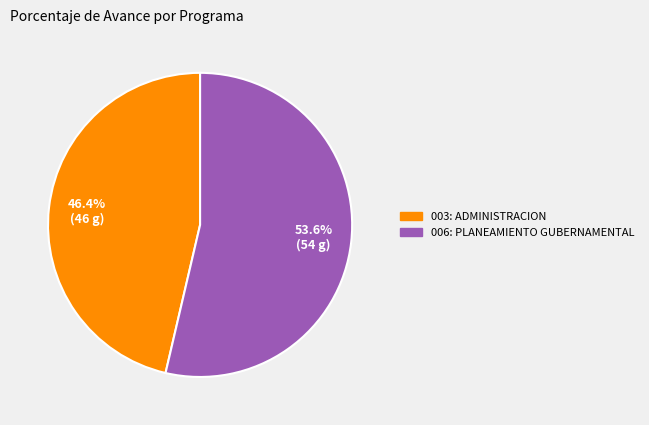

Which category has the biggest portion of the pie?

006: PLANEAMIENTO GUBERNAMENTAL